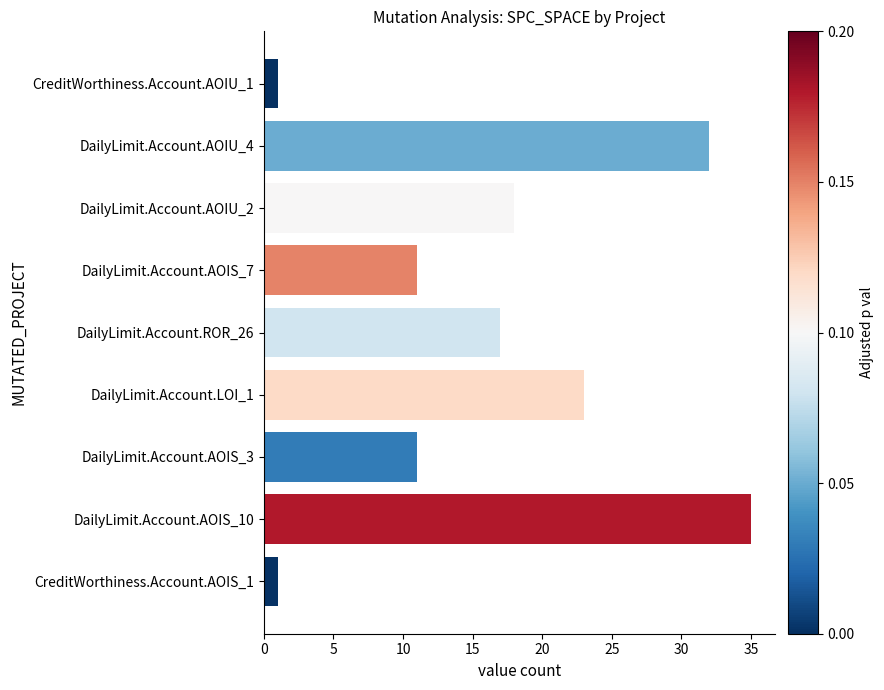

Which has a higher value, DailyLimit.Account.AOIU_4 or DailyLimit.Account.ROR_26?

DailyLimit.Account.AOIU_4